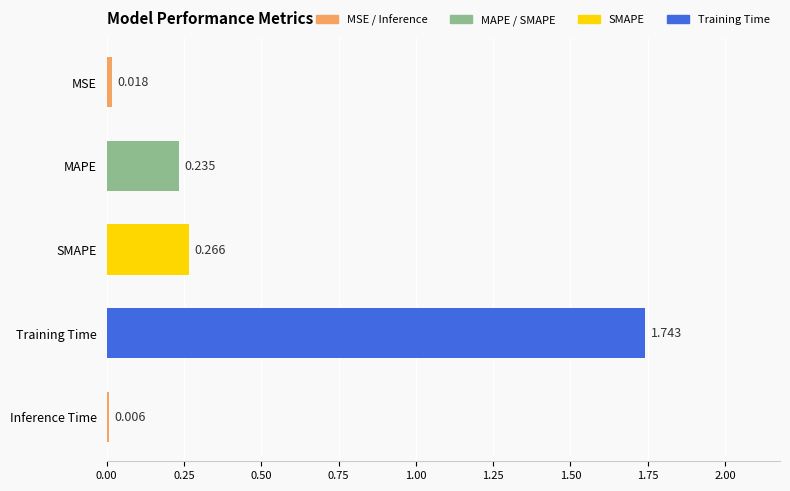

Between MSE and Training Time, which is larger?

Training Time